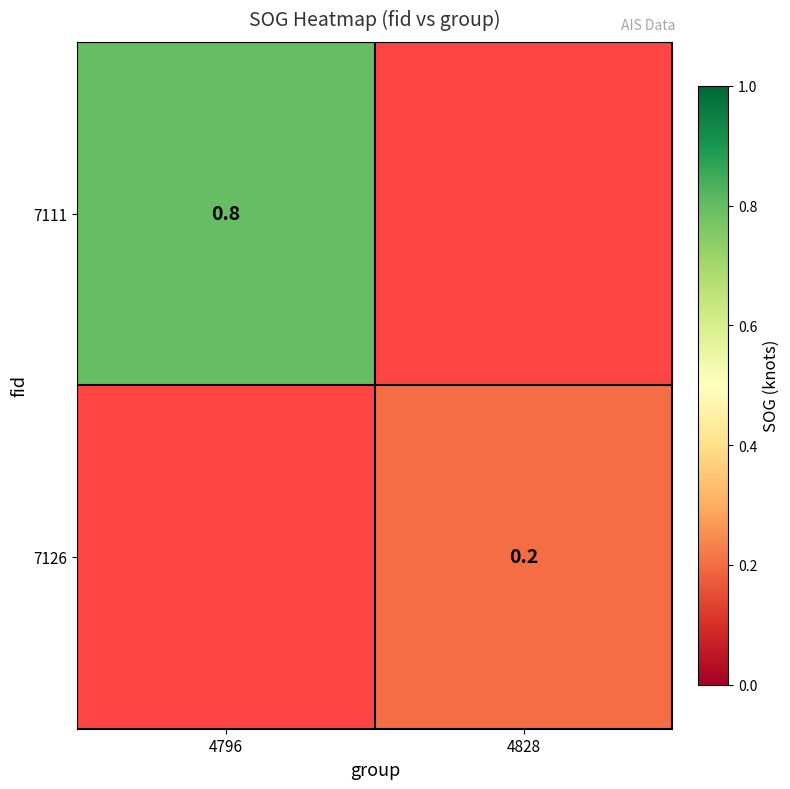

How many series are shown in this chart?

2